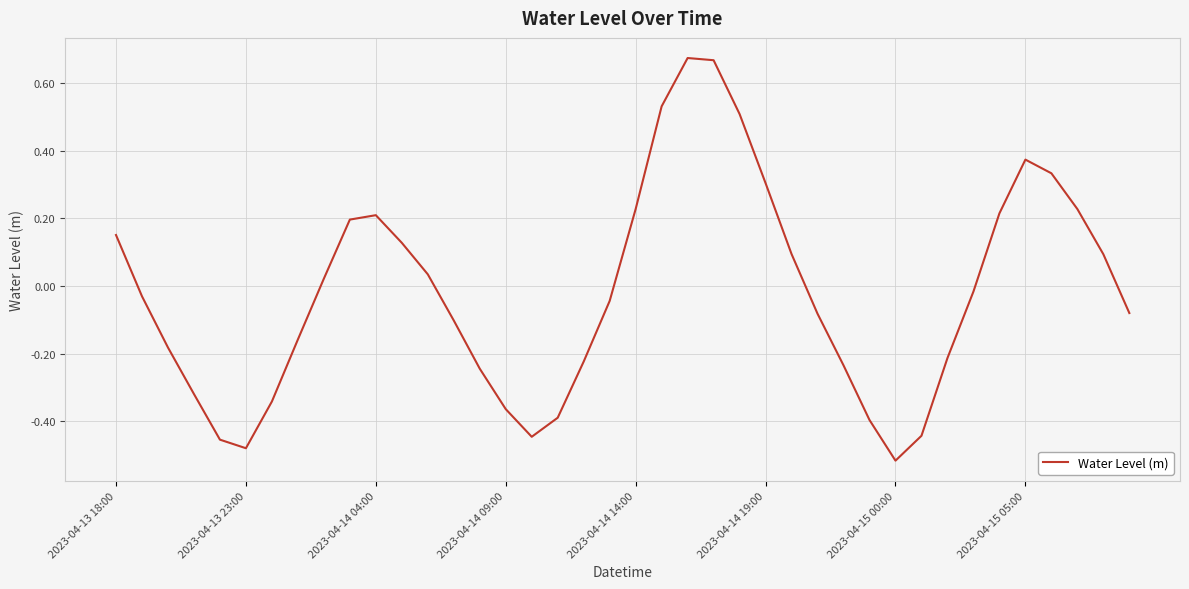

What is the difference between the maximum and minimum values?

1.2